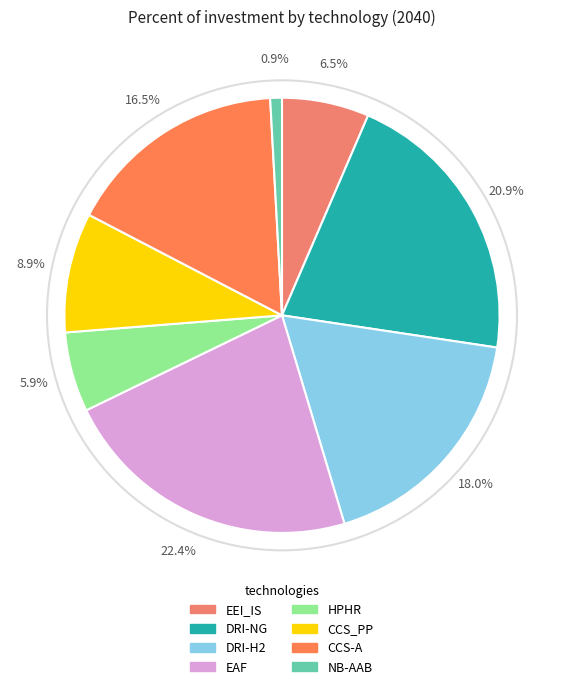

How many slices are in this pie chart?

8